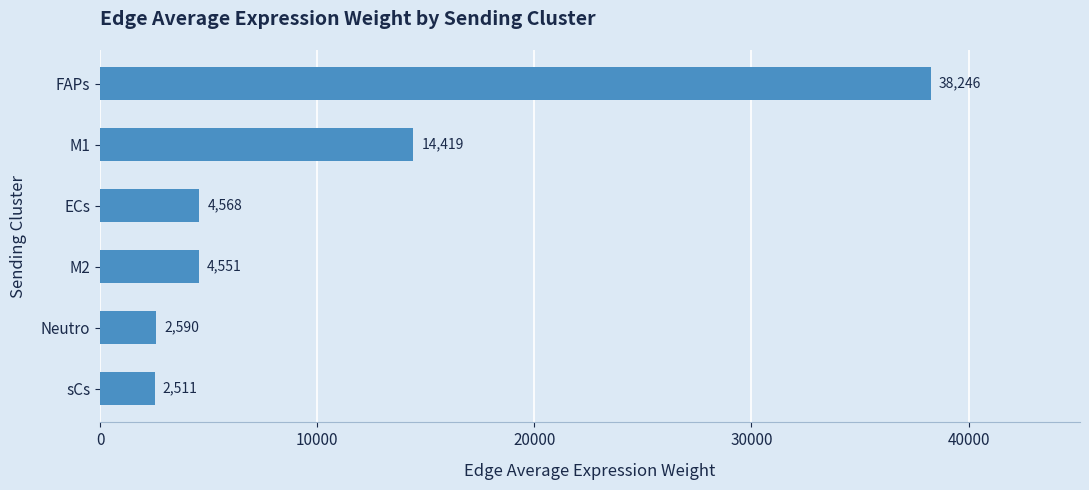

List the labels in order of value, largest first.

FAPs, M1, ECs, M2, Neutro, sCs